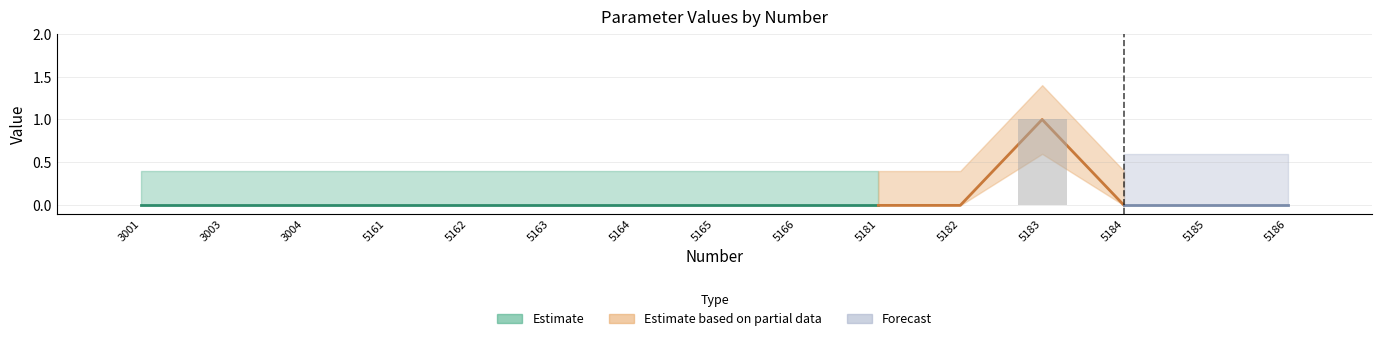

How many positive values are there?

1